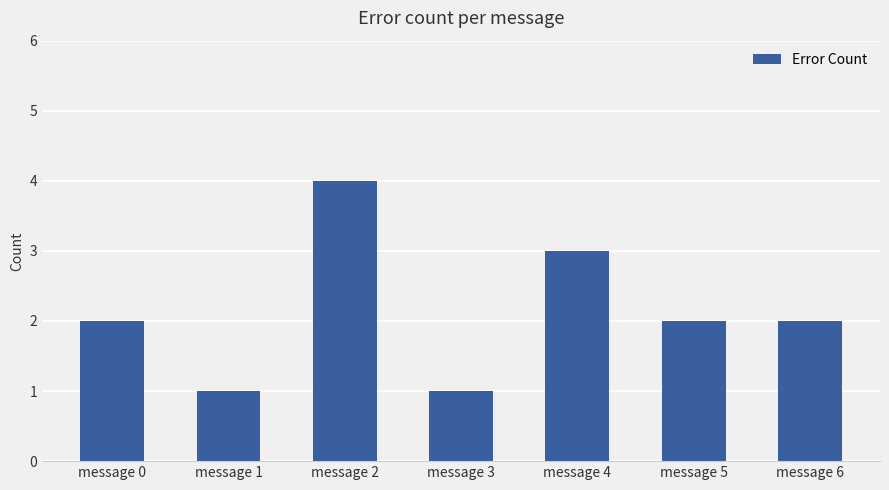

Read the value at message 4.

3